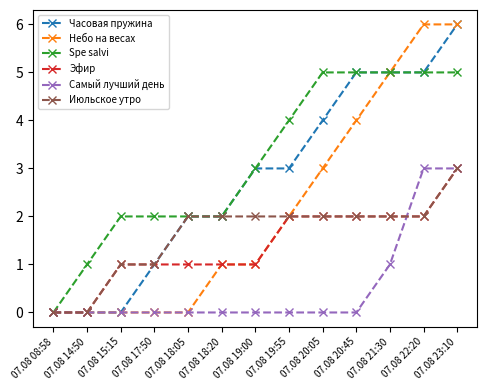

Count the number of data series in this chart.

6